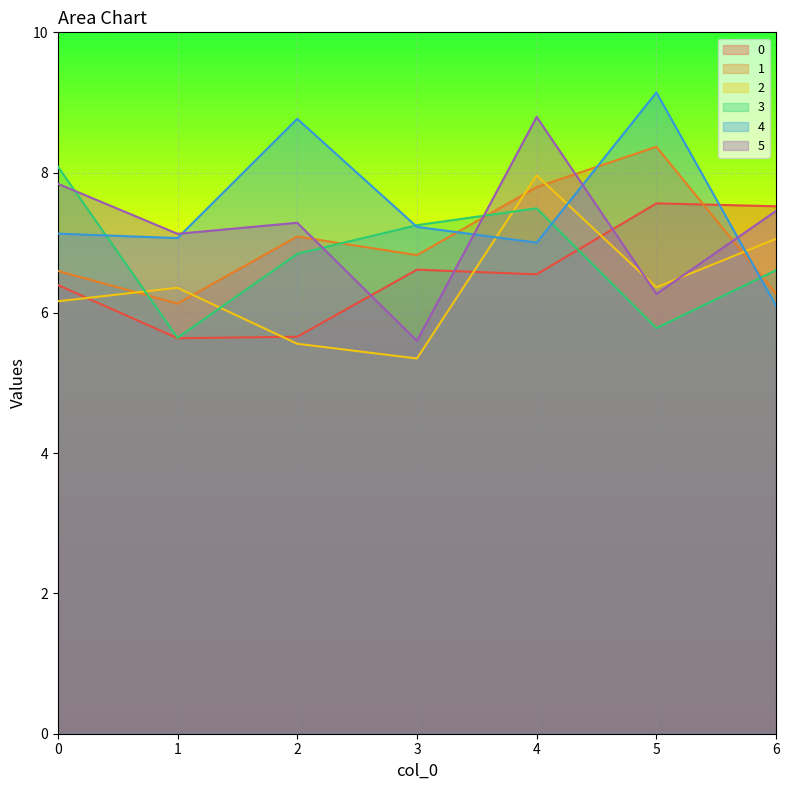

What is the approximate value of 0 at 0?

6.4